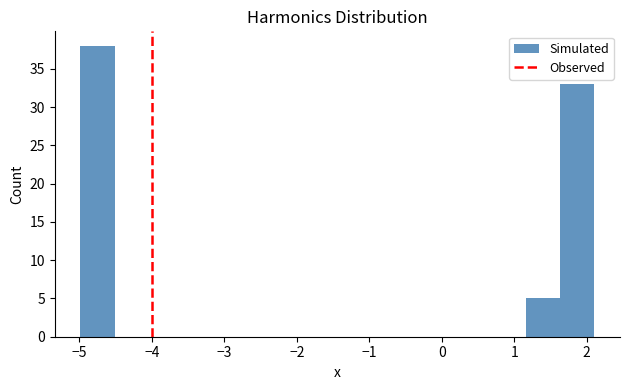

Reading left to right, list every bar in this chart as the range it spans on the x-axis followed by its height. Neither the bar edges nor the heights are printed on the chart, so give them approximately, as read against the axes.

-5.0 to -4.5: 38
-4.5 to -4.0: 0
-4.0 to -3.6: 0
-3.6 to -3.1: 0
-3.1 to -2.6: 0
-2.6 to -2.1: 0
-2.1 to -1.7: 0
-1.7 to -1.2: 0
-1.2 to -0.7: 0
-0.7 to -0.3: 0
-0.3 to 0.2: 0
0.2 to 0.7: 0
0.7 to 1.2: 0
1.2 to 1.6: 5
1.6 to 2.1: 33